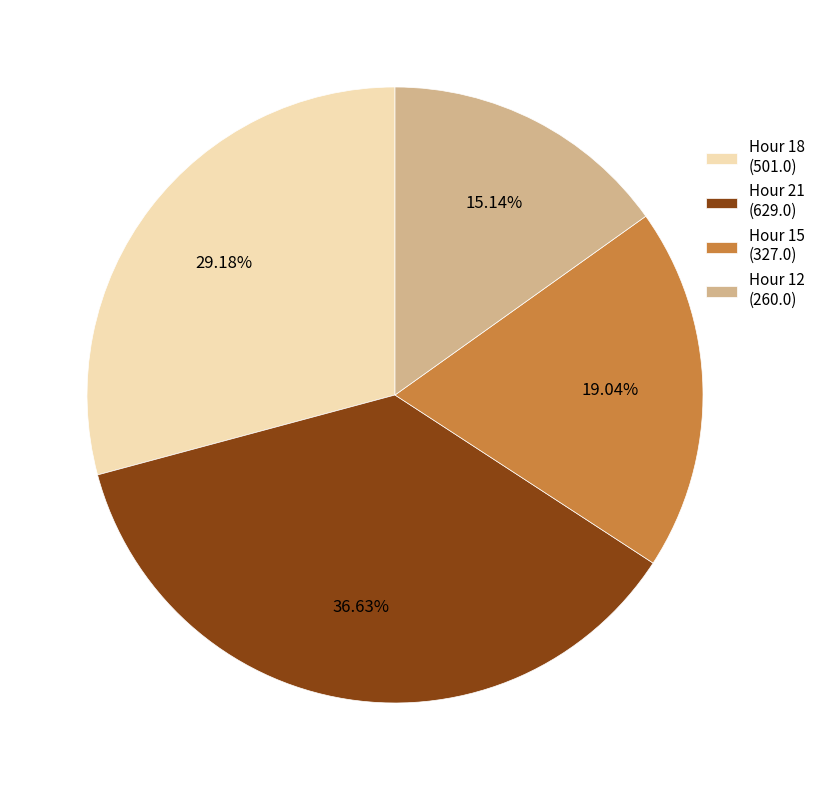

Approximately how many times larger is the value at Hour 21 (629.0) compared to Hour 12 (260.0)?

2.4